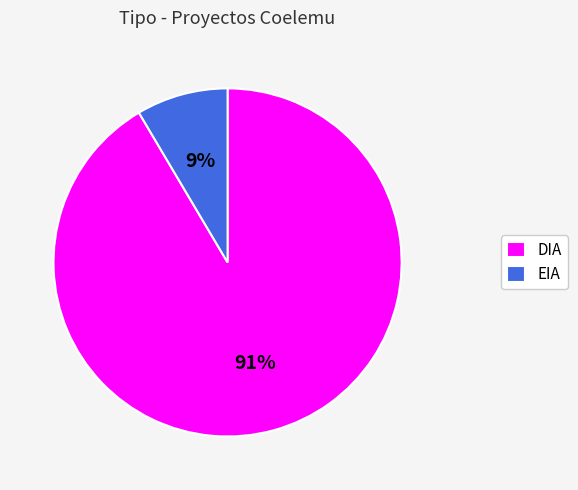

How many segments does this pie chart have?

2